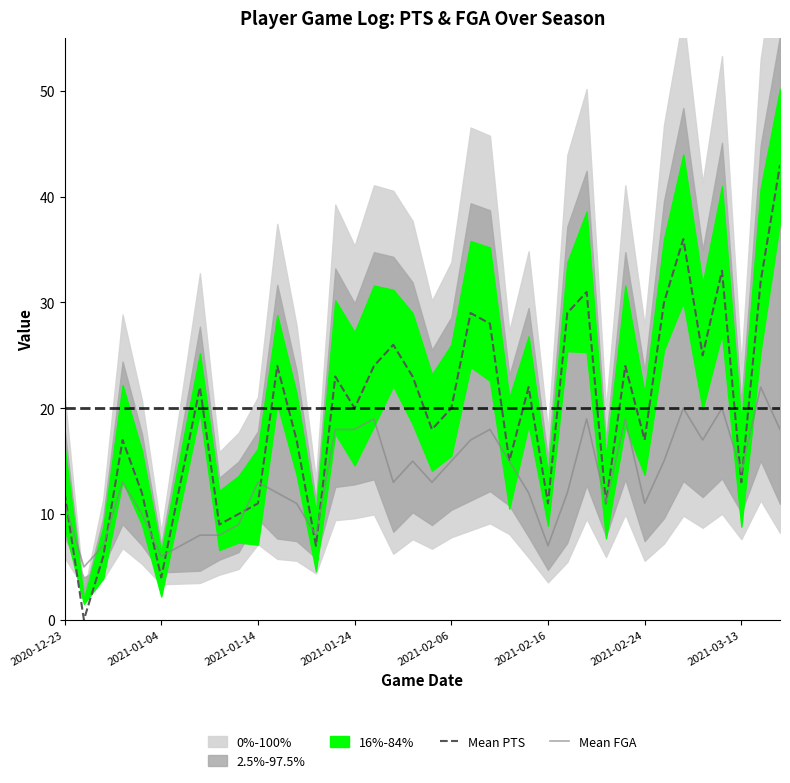

The value of Mean FGA at 22 is 25. True or false?

False